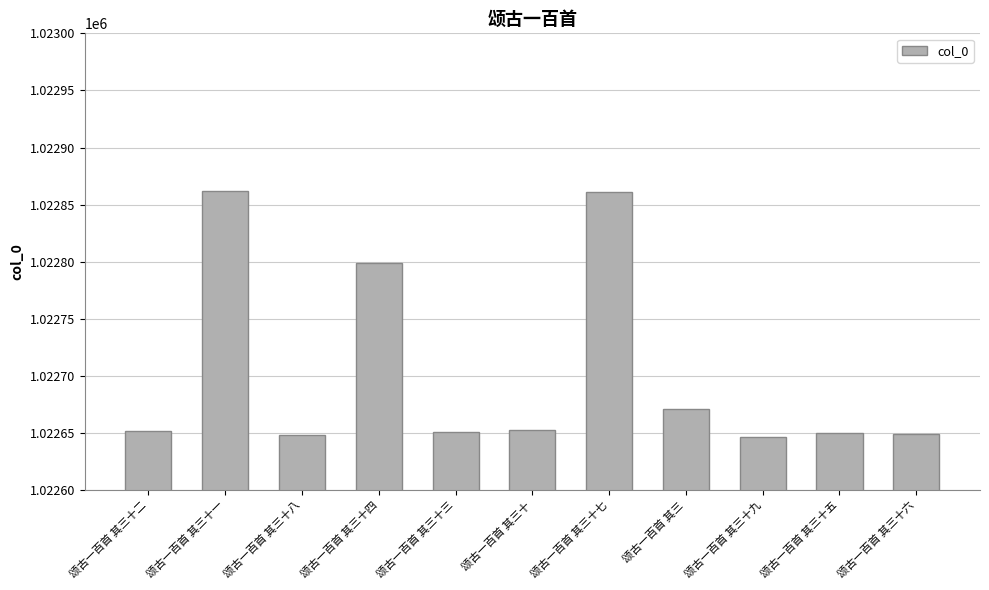

What is the minimum value shown in the chart?

1022647